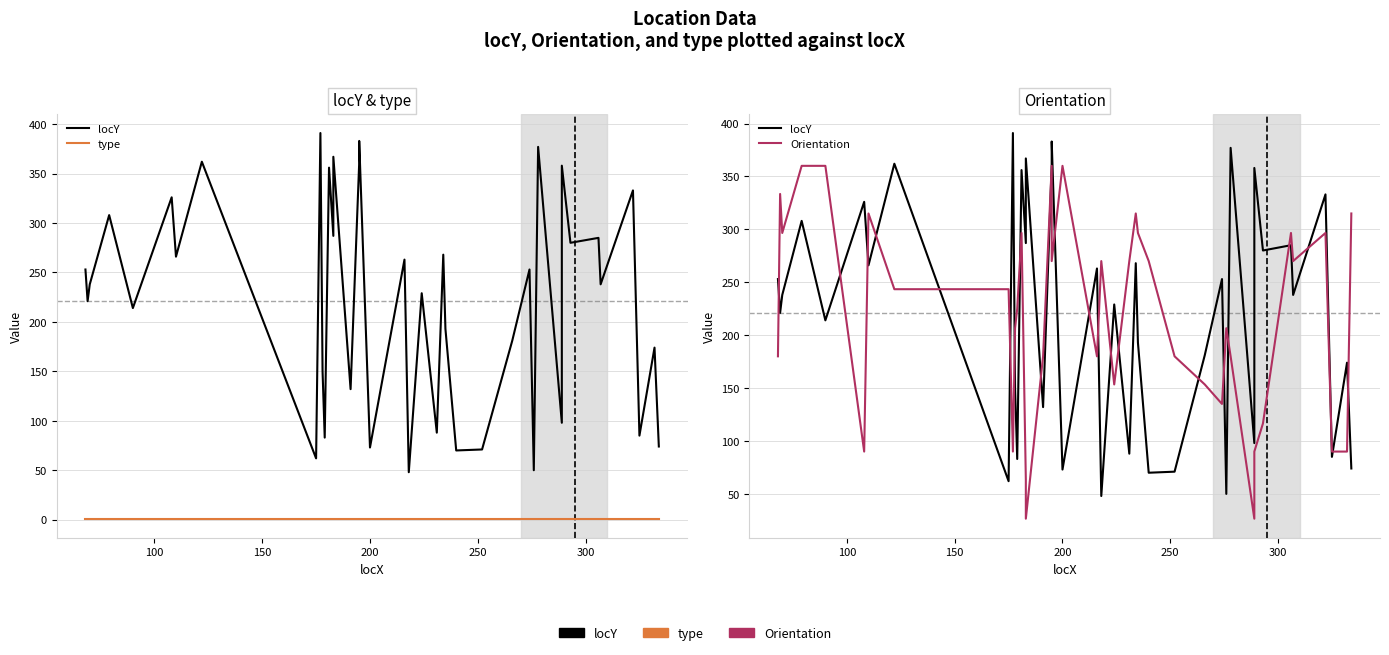

Reading left to right, extract all data points from this chart.

locY: 253.0	221.0	238.0	308.0	214.0	326.0	266.0	362.0	62.0	391.0	150.0	83.0	356.0	287.0	367.0	132.0	361.0	383.0	73.0	263.0	48.0	229.0	88.0	268.0	193.0	70.0	71.0	181.0	253.0	50.0	377.0	98.0	358.0	280.0	285.0	238.0	333.0	85.0	174.0	74.0
type: 1.0	1.0	1.0	1.0	1.0	1.0	1.0	1.0	1.0	1.0	1.0	1.0	1.0	1.0	1.0	1.0	1.0	1.0	1.0	1.0	1.0	1.0	1.0	1.0	1.0	1.0	1.0	1.0	1.0	1.0	1.0	1.0	1.0	1.0	1.0	1.0	1.0	1.0	1.0	1.0
Orientation: 180.0	333.4	296.6	360.0	360.0	90.0	315.0	243.4	243.4	90.0	206.6	225.0	296.6	63.4	26.6	180.0	360.0	270.0	360.0	180.0	270.0	153.4	270.0	315.0	296.6	270.0	180.0	153.4	135.0	206.6	180.0	26.6	90.0	116.6	296.6	270.0	296.6	90.0	90.0	315.0